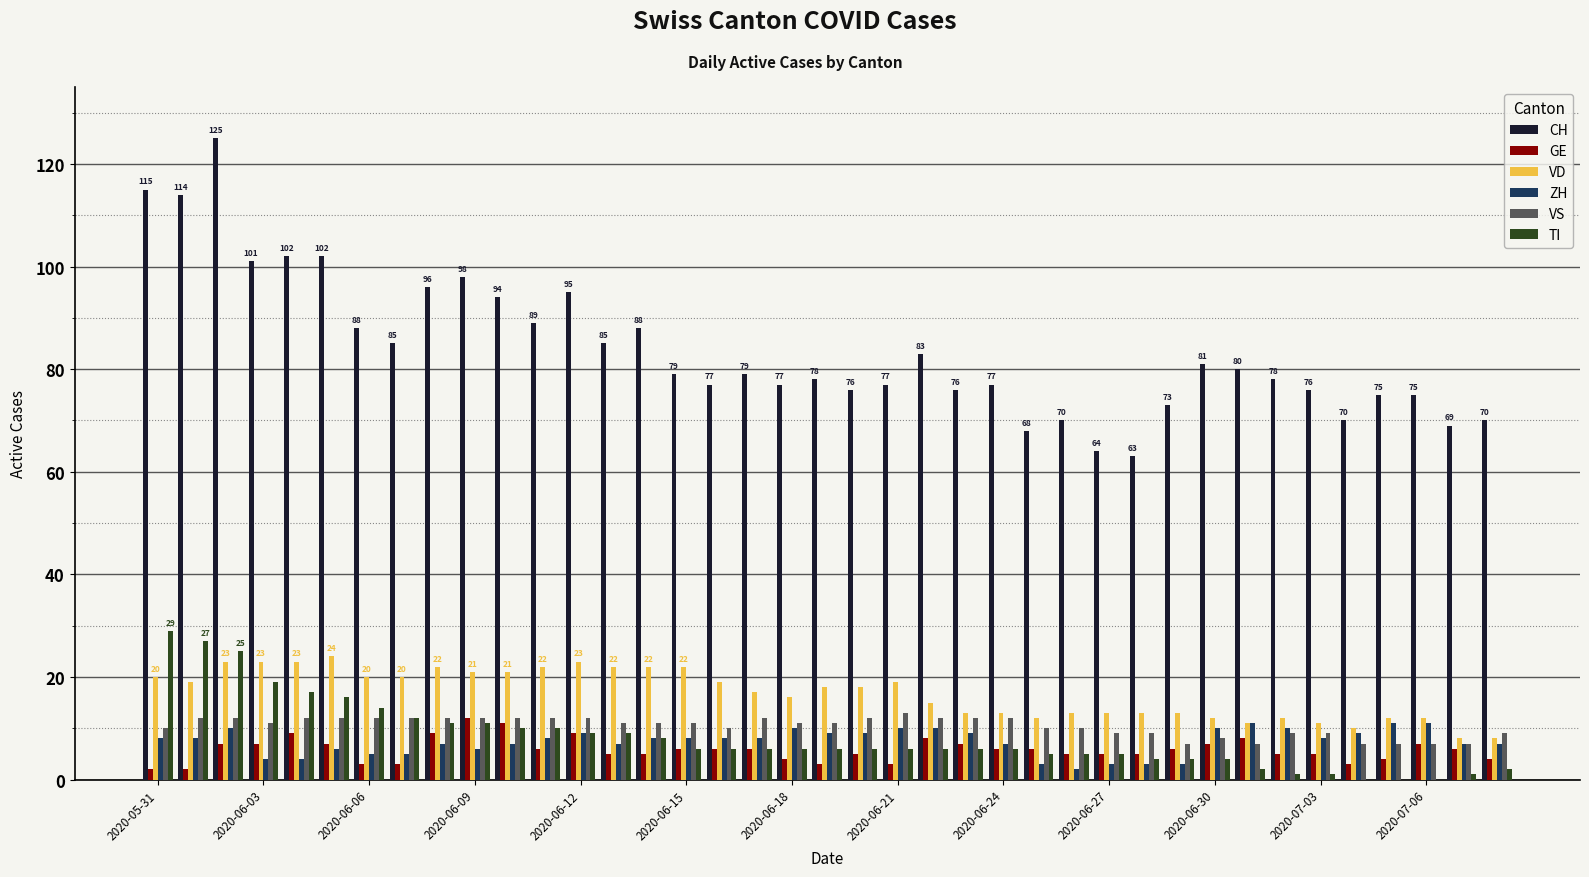

What is the maximum value for ZH?

11